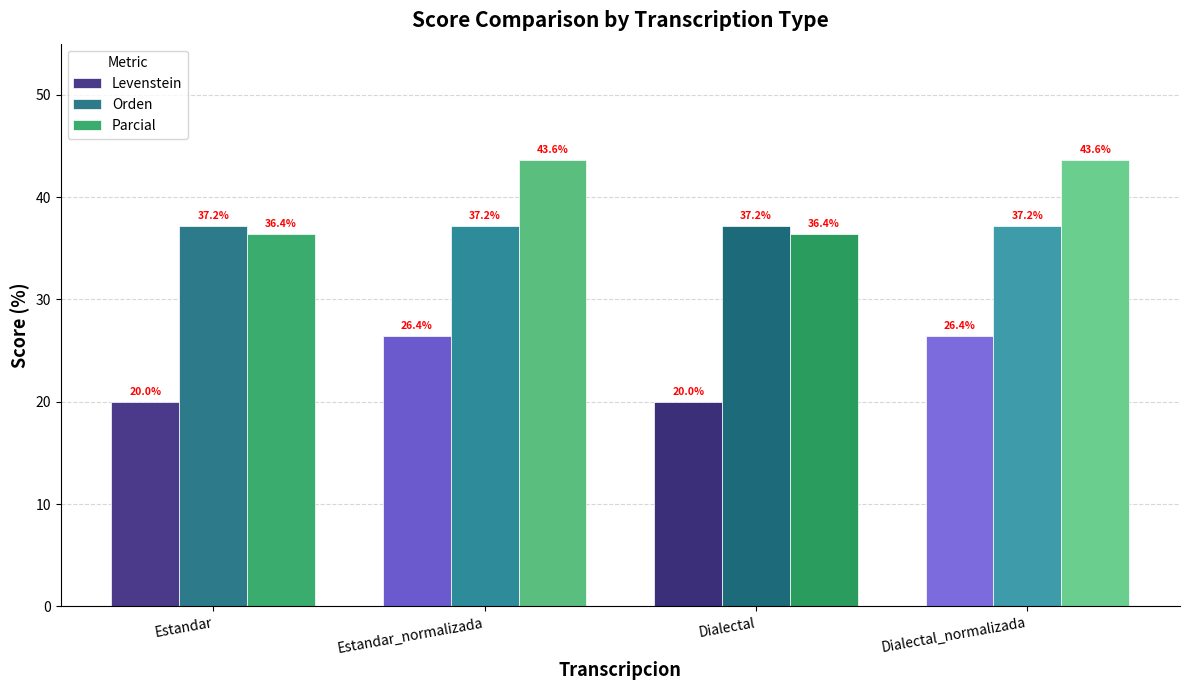

What is the total value across all series at Dialectal?

93.6